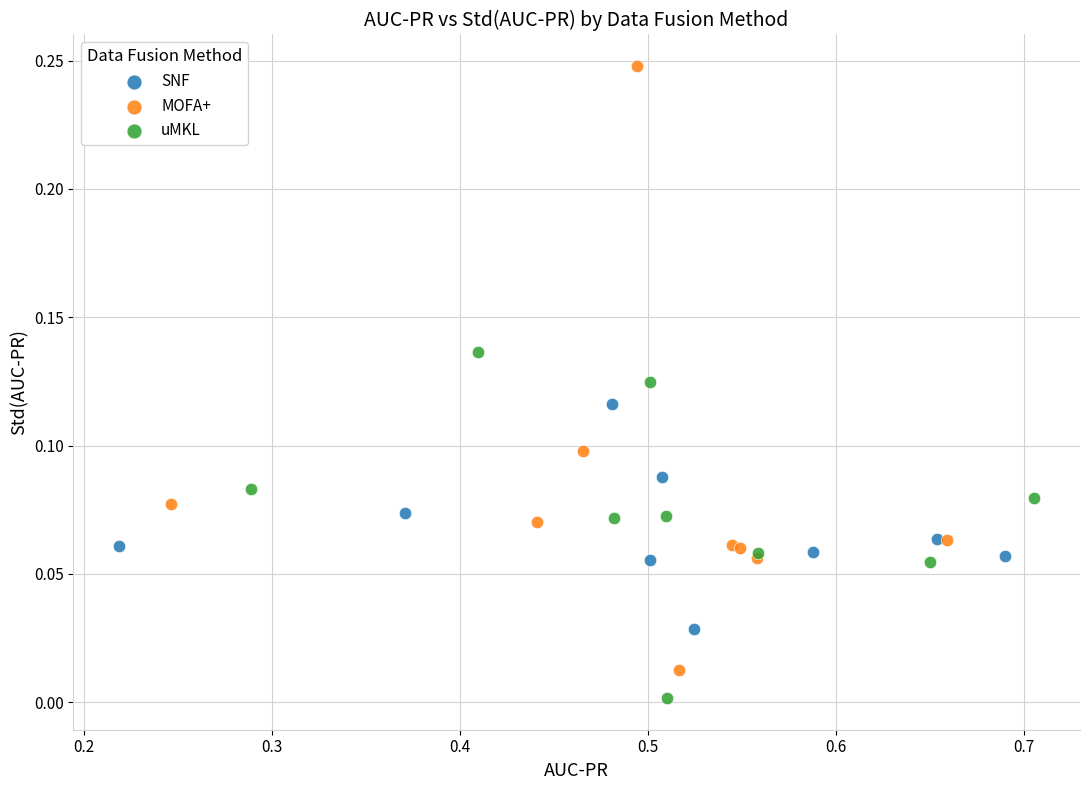

Which series has the widest spread of Y values?

MOFA+